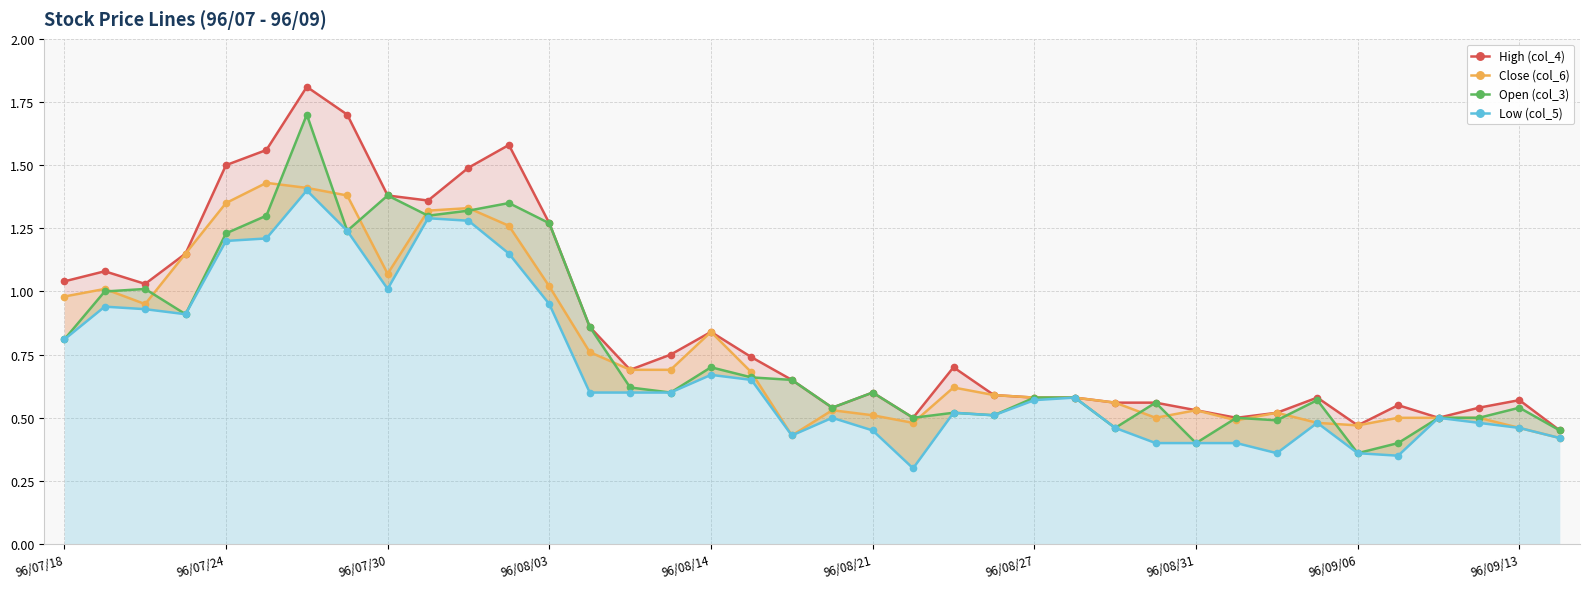

How many interior local peaks does the Open (col_3) series have?

11